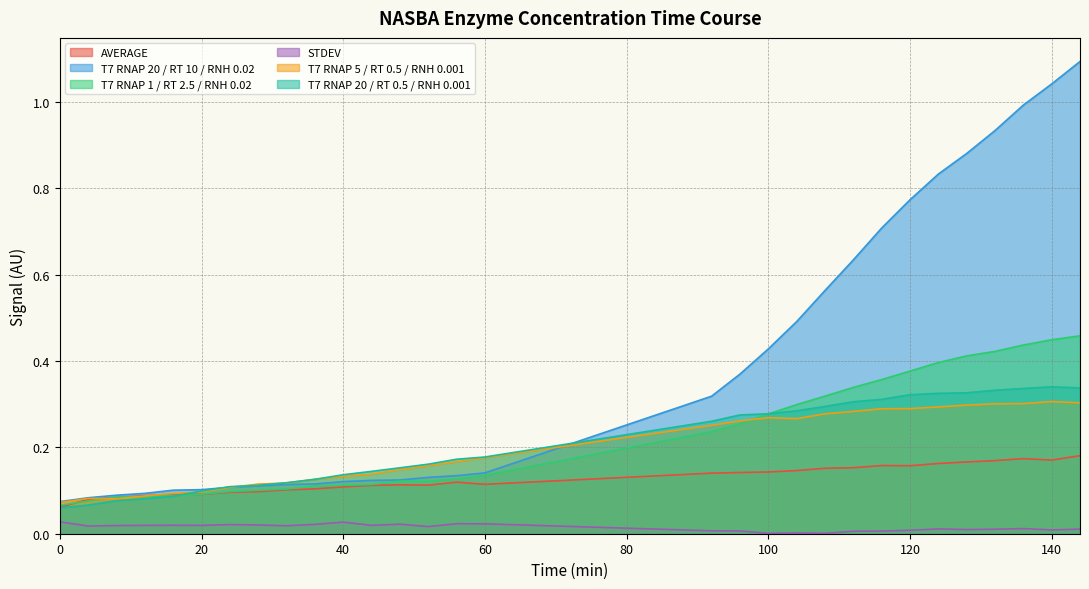

How many distinct data groups are displayed?

6